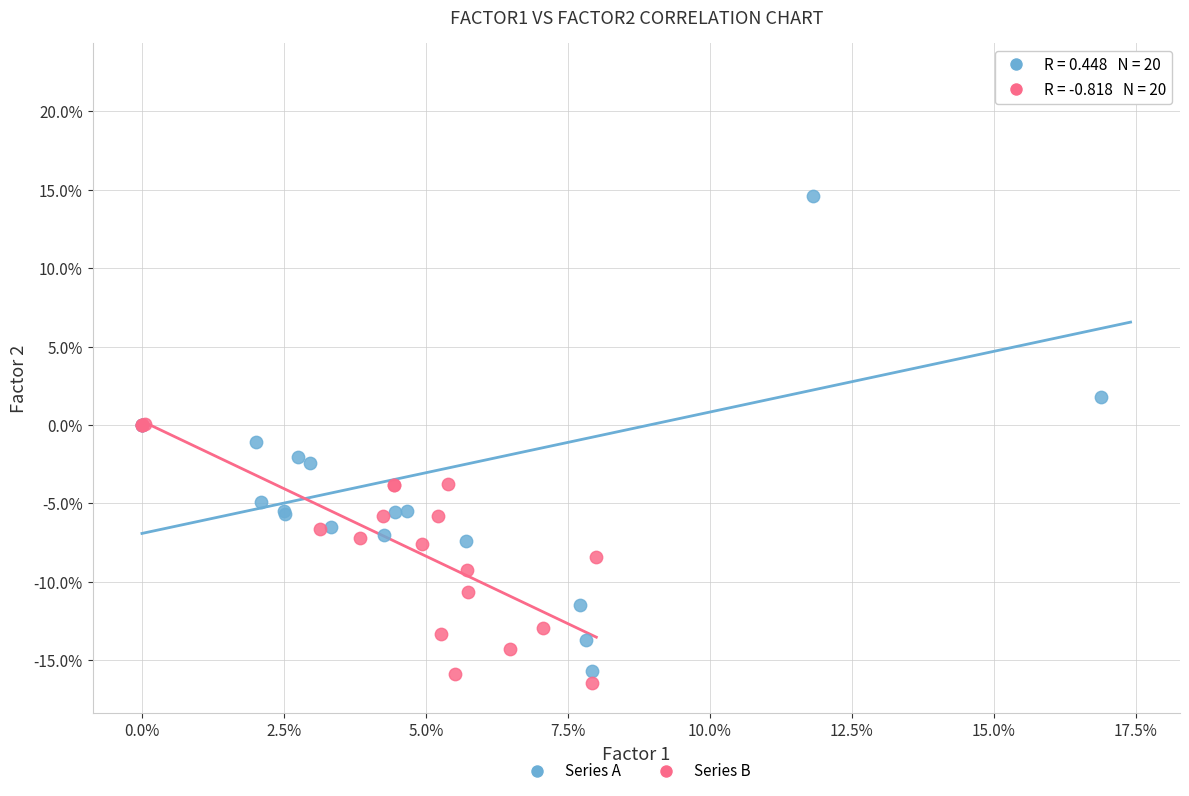

Which series contains the highest Y value?

Series A